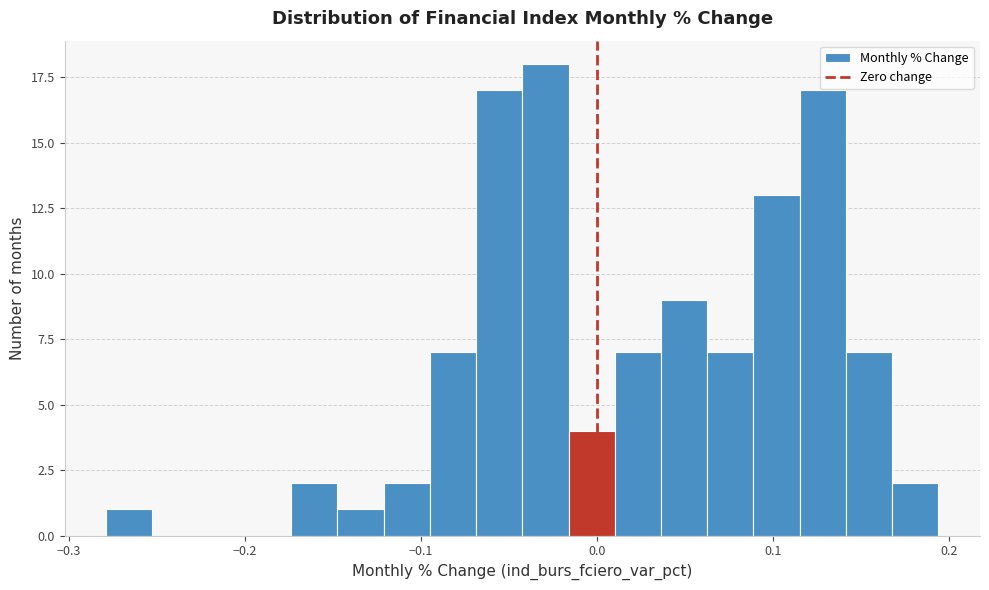

Around what value on the x-axis is the tallest bar? Give the approximate position of its centre, as read against the axis.

-0.03